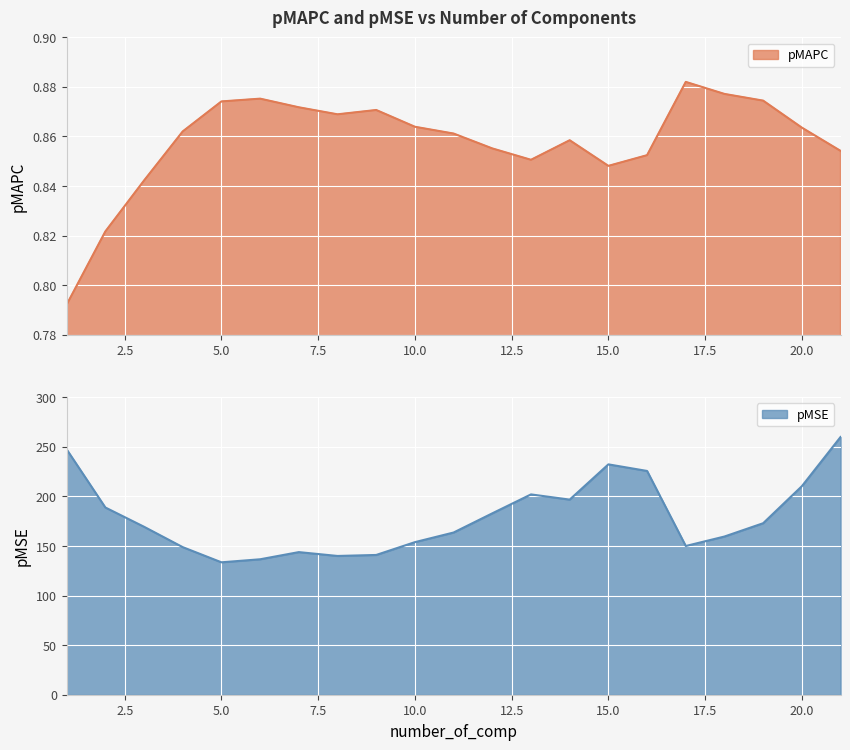

The value of pMSE at 17 is 235.3. True or false?

False